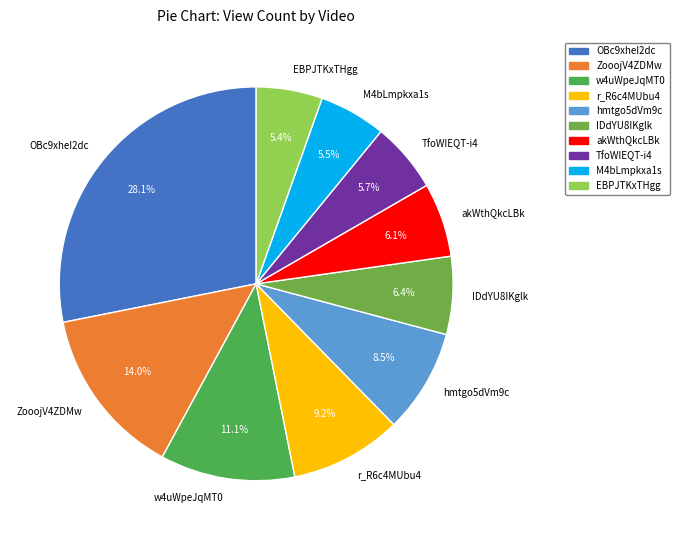

Does any single category account for the majority?

No